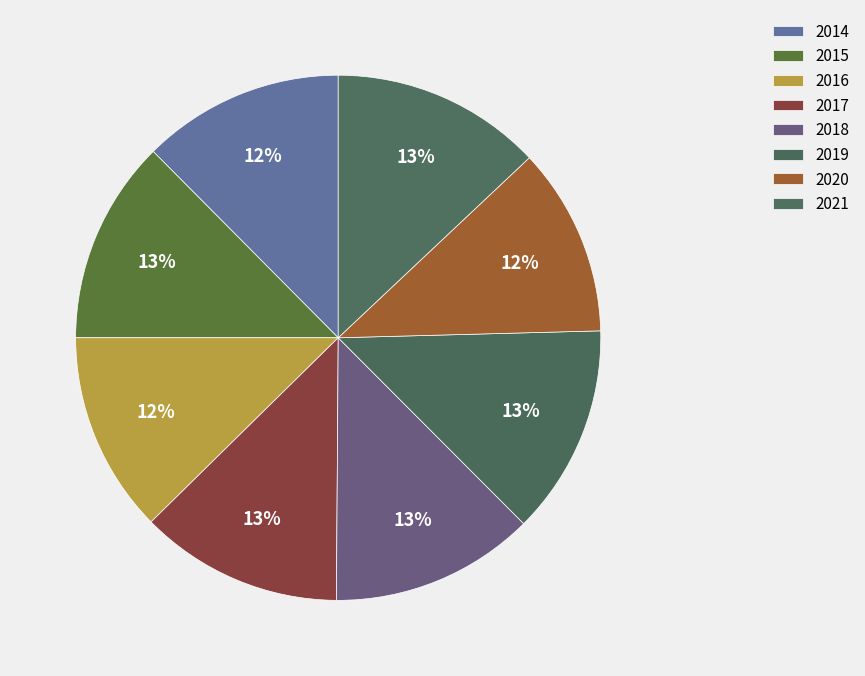

How many segments does this pie chart have?

8